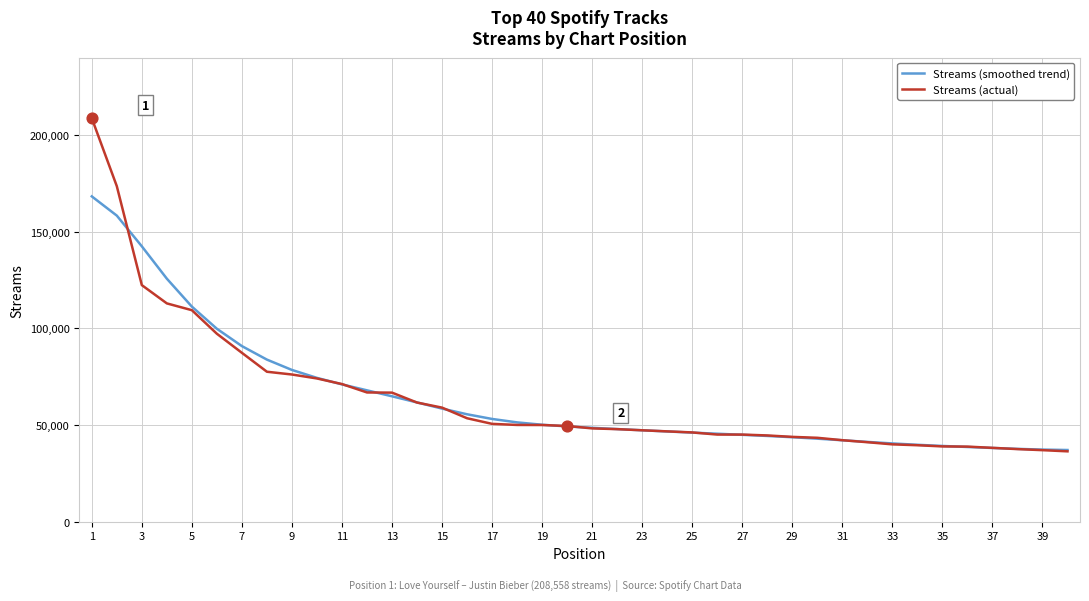

At how many categories does at least one series exceed 148011?

2